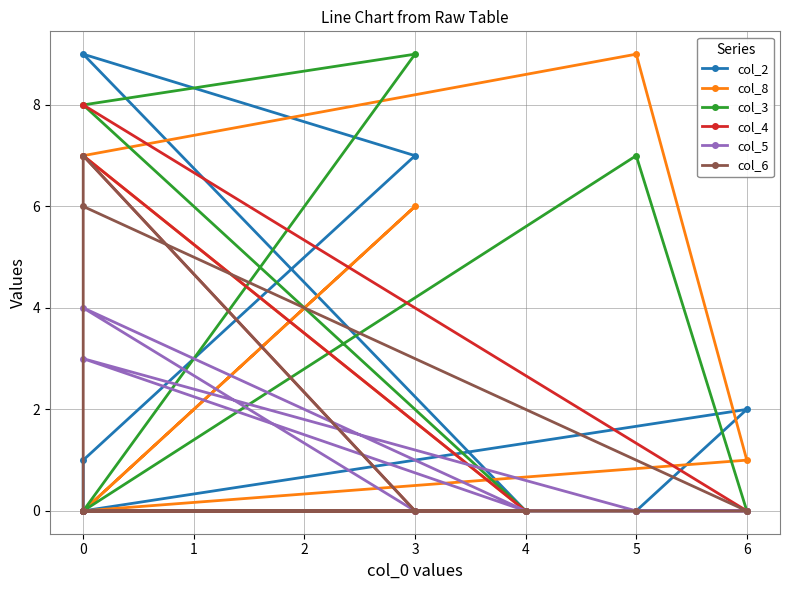

Between −1 and 2, which series saw the biggest shift?

col_2